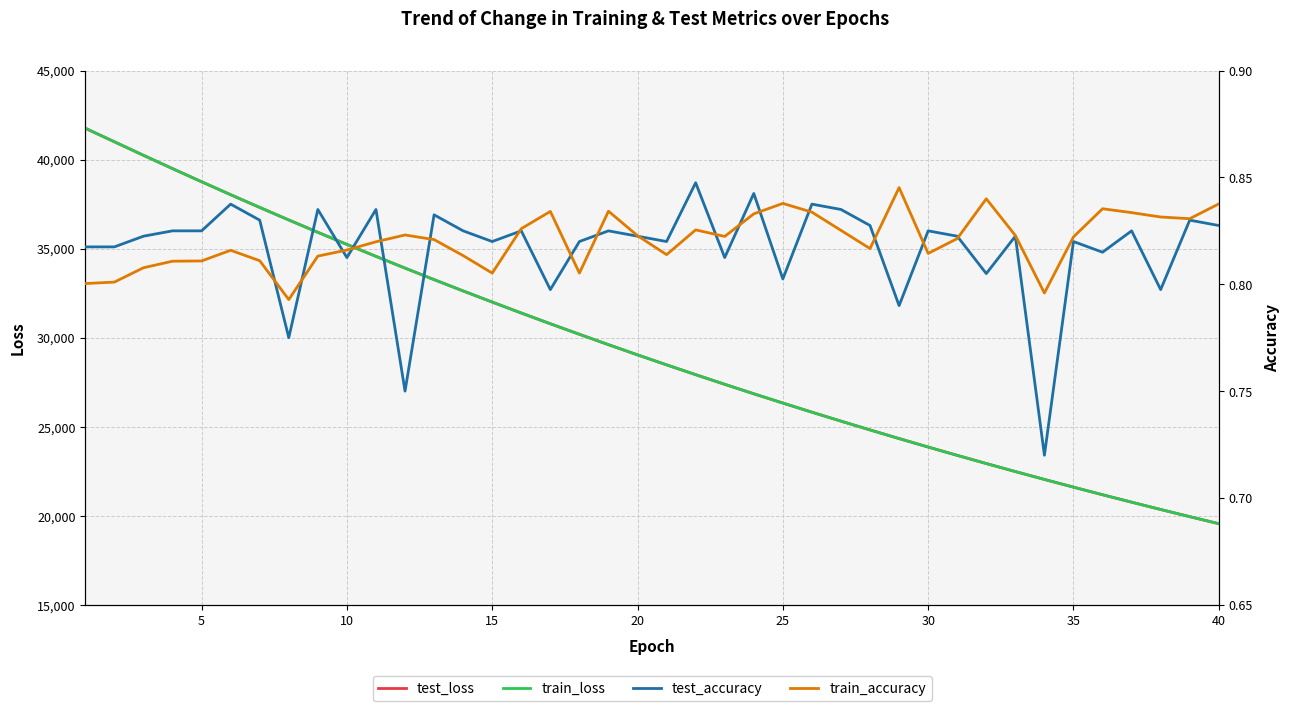

What is the maximum value for train_loss?

41761.2